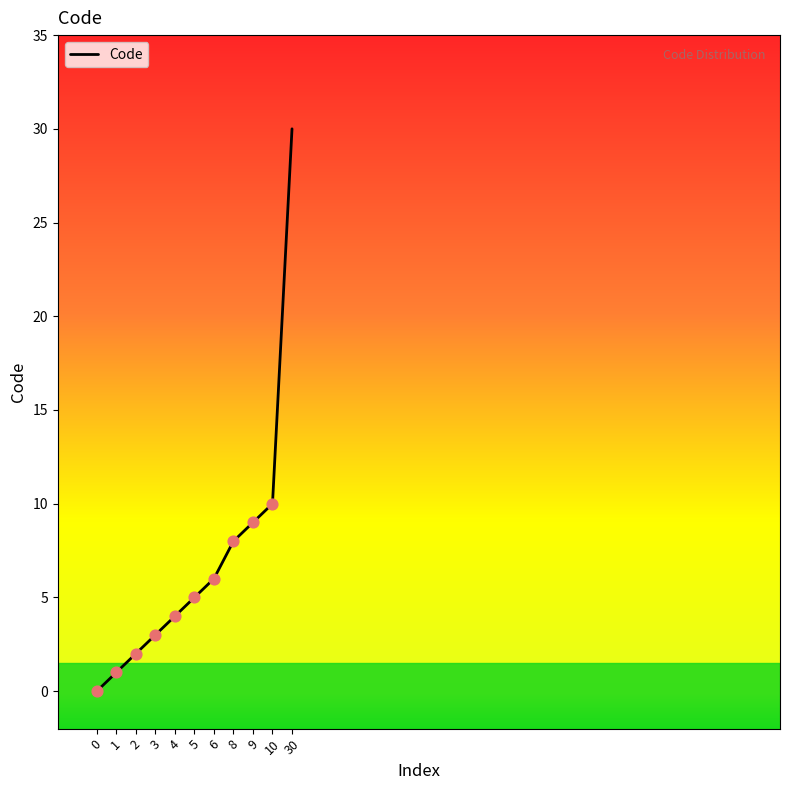

Approximately how many times larger is the value at 2 compared to 30?

0.1